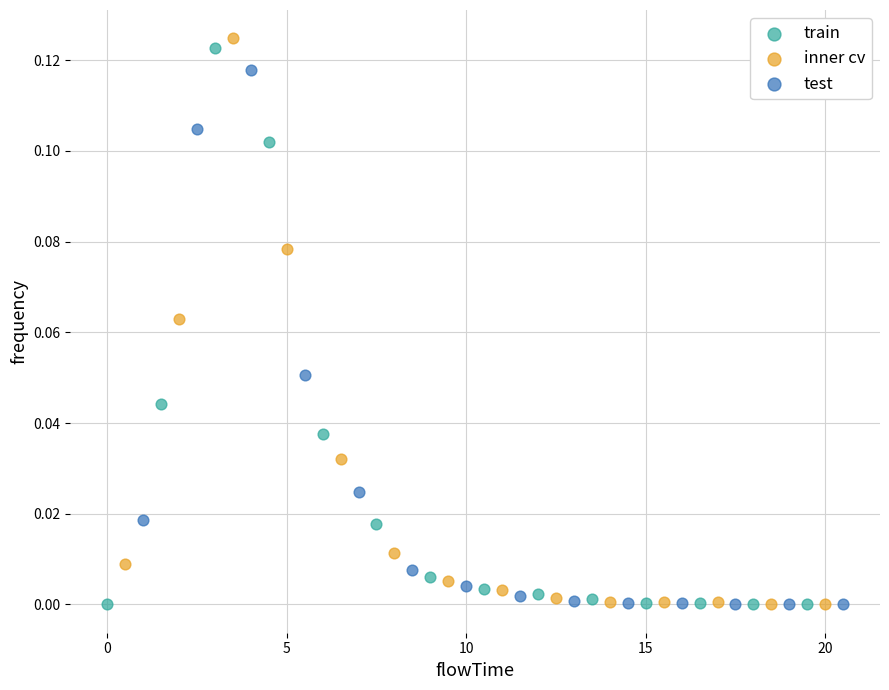

Which series has the largest Y range (max minus min)?

inner cv